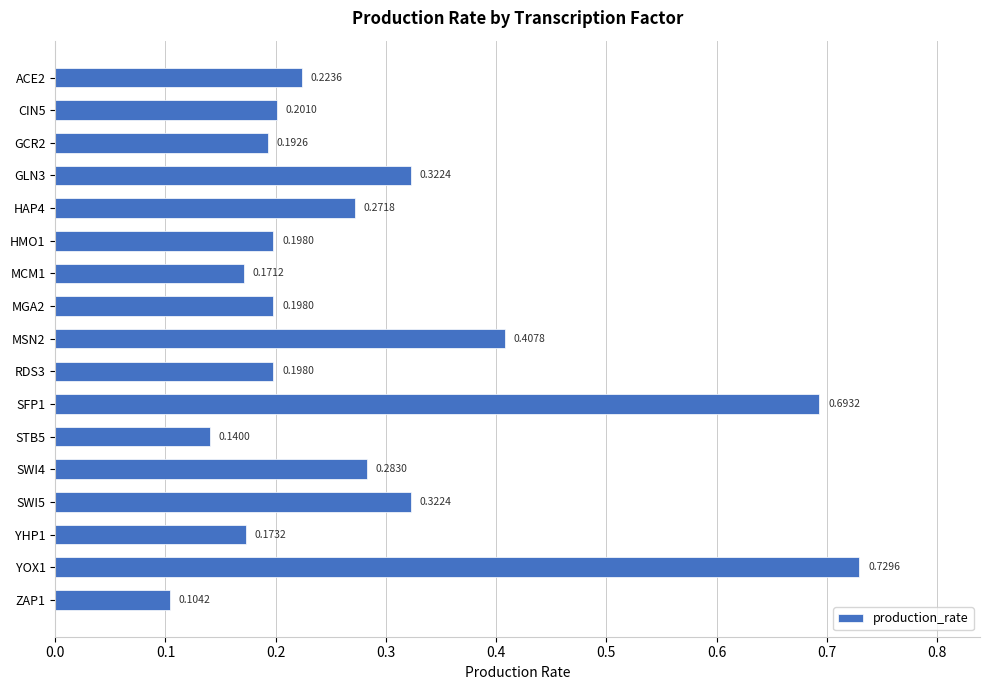

What is the change in value from STB5 to SWI5?

+0.2